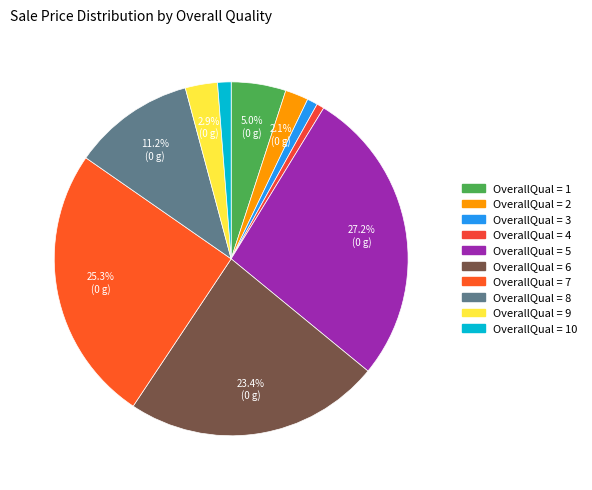

Rank the categories by value from lowest to highest.

4, 3, 10, 2, 9, 1, 8, 6, 7, 5